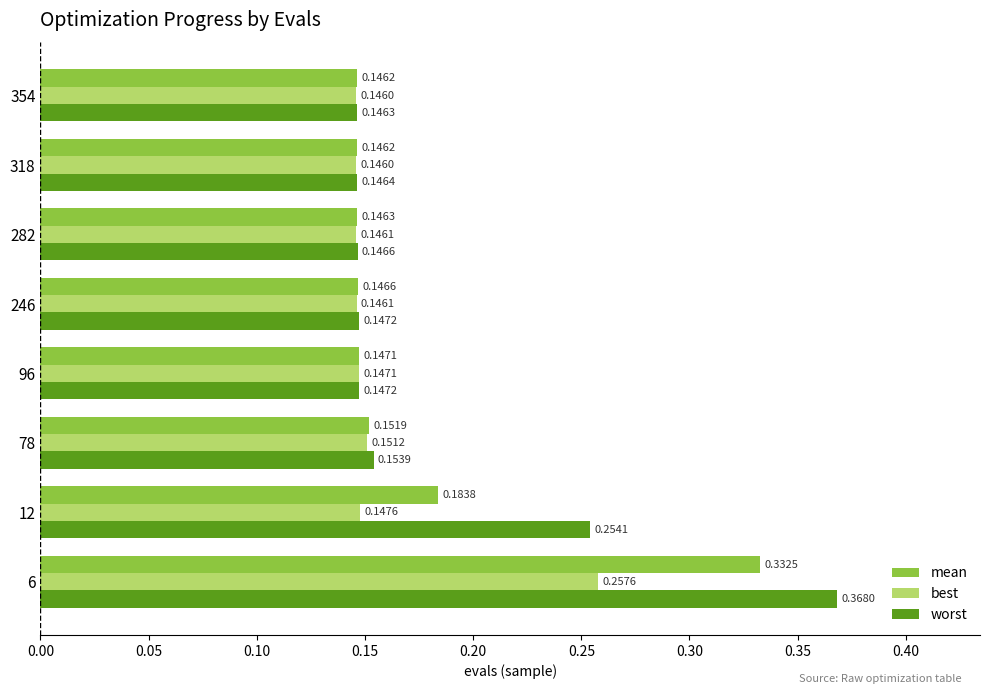

Rank the series by their average value, from lowest to highest.

best, mean, worst